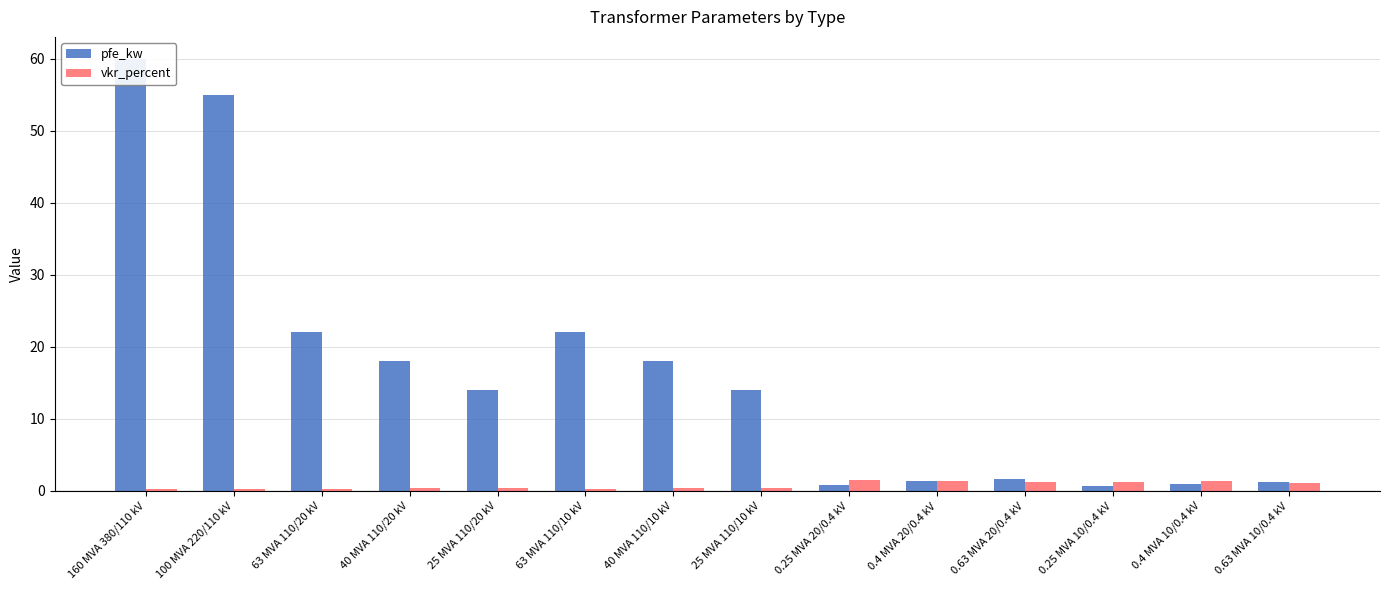

Reading left to right, what are all the values shown in this chart?

pfe_kw: 160 MVA 380/110 kV=60.0	100 MVA 220/110 kV=55.0	63 MVA 110/20 kV=22.0	40 MVA 110/20 kV=18.0	25 MVA 110/20 kV=14.0	63 MVA 110/10 kV=22.0	40 MVA 110/10 kV=18.0	25 MVA 110/10 kV=14.0	0.25 MVA 20/0.4 kV=0.8	0.4 MVA 20/0.4 kV=1.4	0.63 MVA 20/0.4 kV=1.6	0.25 MVA 10/0.4 kV=0.6	0.4 MVA 10/0.4 kV=0.9	0.63 MVA 10/0.4 kV=1.2
vkr_percent: 160 MVA 380/110 kV=0.2	100 MVA 220/110 kV=0.3	63 MVA 110/20 kV=0.3	40 MVA 110/20 kV=0.3	25 MVA 110/20 kV=0.4	63 MVA 110/10 kV=0.3	40 MVA 110/10 kV=0.3	25 MVA 110/10 kV=0.4	0.25 MVA 20/0.4 kV=1.4	0.4 MVA 20/0.4 kV=1.4	0.63 MVA 20/0.4 kV=1.2	0.25 MVA 10/0.4 kV=1.2	0.4 MVA 10/0.4 kV=1.3	0.63 MVA 10/0.4 kV=1.1